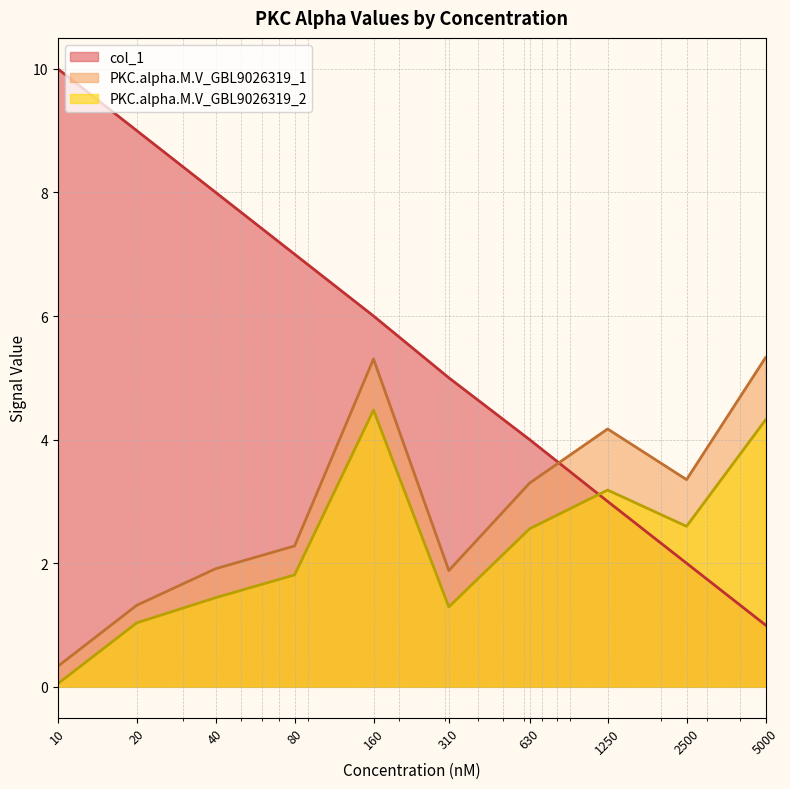

How many values in the PKC.alpha.M.V_GBL9026319_1 series are below 3?

5